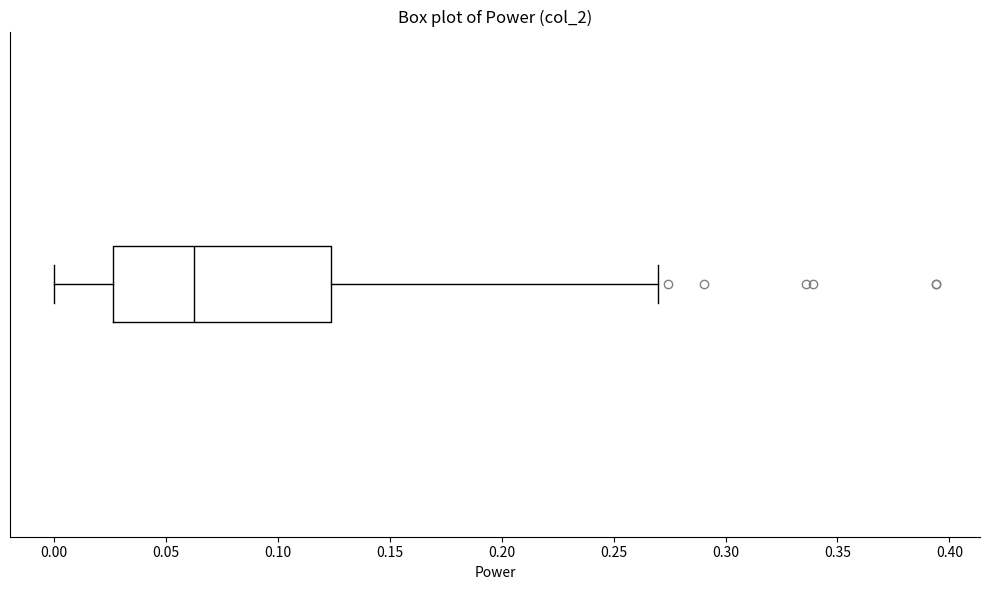

Read this box plot against the x-axis: the position of the median line, the range covered by the box, and the ends of both whiskers. The values are not printed on the chart, so give them approximately, as read against the axis.

median 0.060, box 0.025 to 0.125, whiskers 0.000 to 0.270